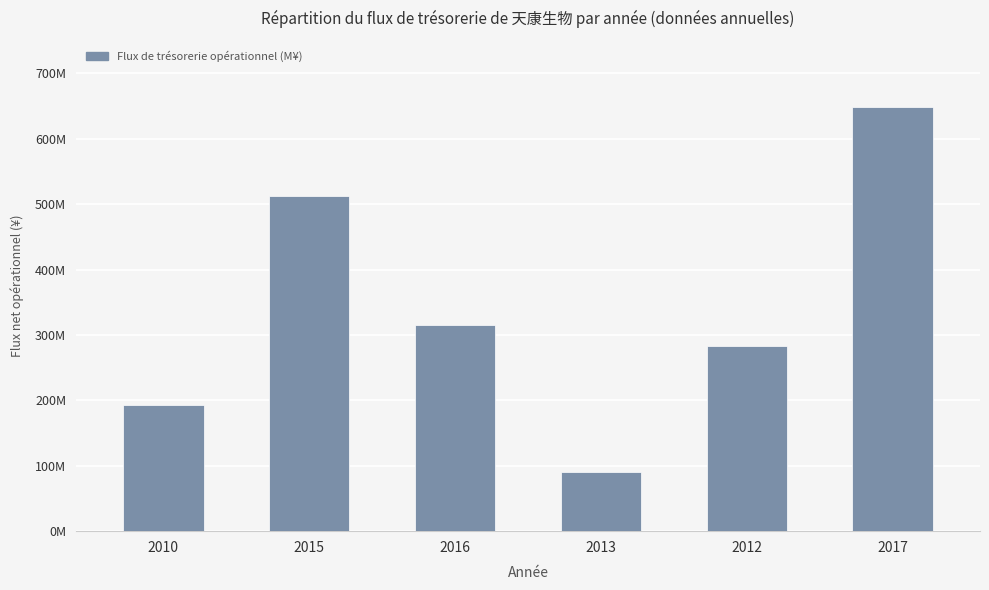

Does the chart contain any negative values?

No